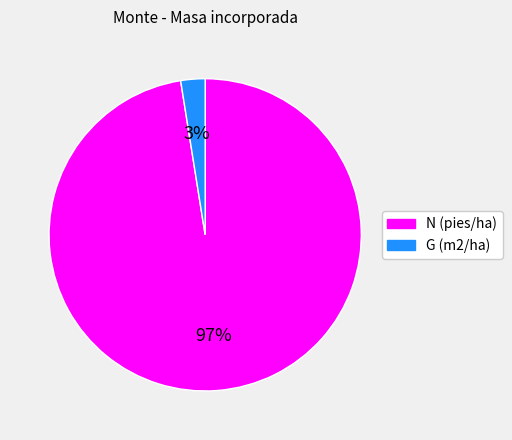

Which has a higher value, G (m2/ha) or N (pies/ha)?

N (pies/ha)